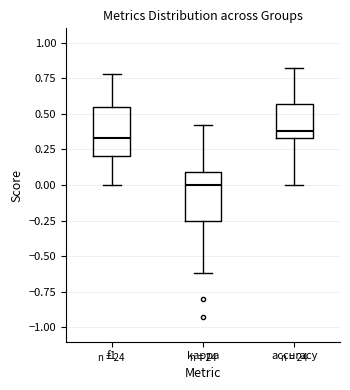

Reading left to right, read every box against the y-axis: the position of its median line, the range the box covers, and the ends of its whiskers. The values are not printed on the chart, so give them approximately, as read against the axis.

f1: median 0.35, box 0.20 to 0.55, whiskers 0.00 to 0.80
kappa: median 0.00, box -0.25 to 0.10, whiskers -0.60 to 0.40
accuracy: median 0.40, box 0.35 to 0.55, whiskers 0.00 to 0.80